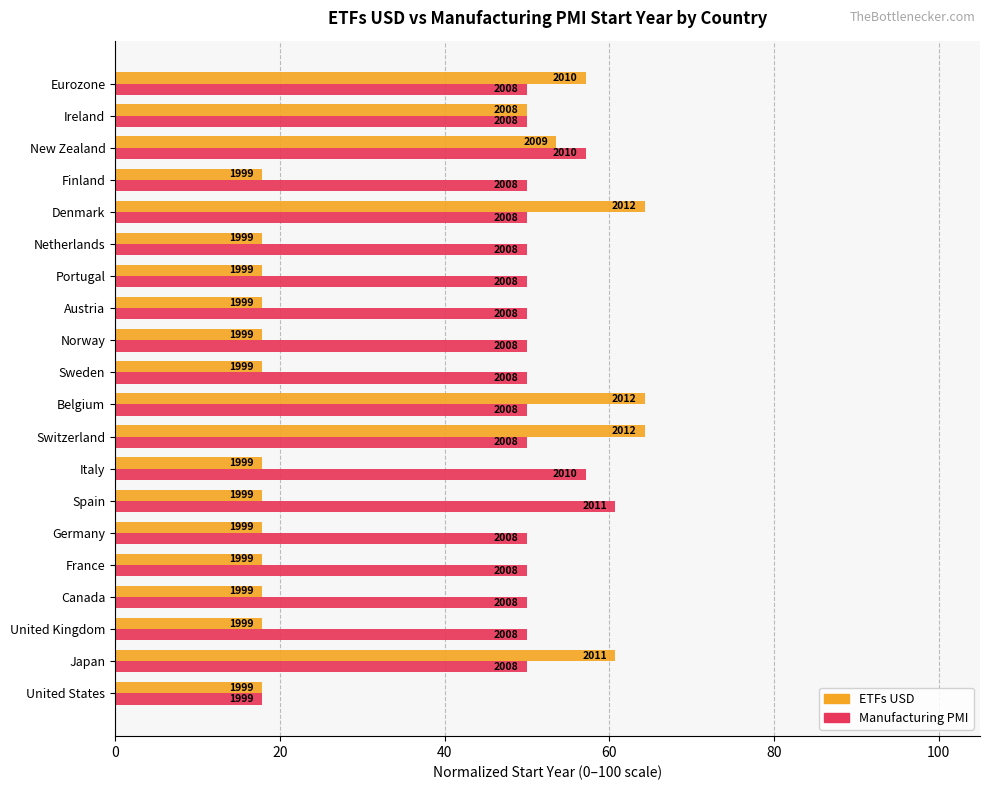

What are all the series names shown in the legend?

ETFs USD, Manufacturing PMI